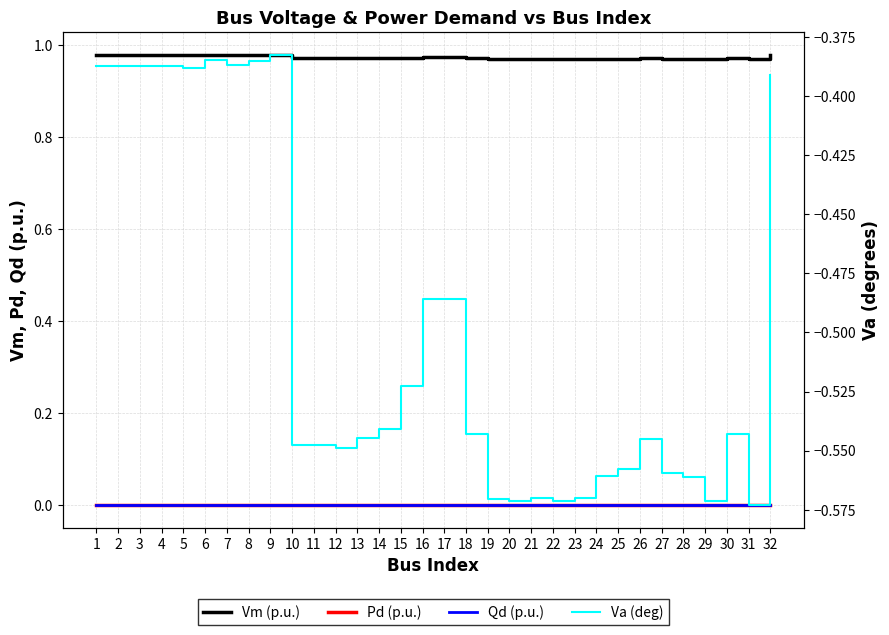

Is the value of Va (deg) at 1 greater than the value of Qd (p.u.) at 25?

No